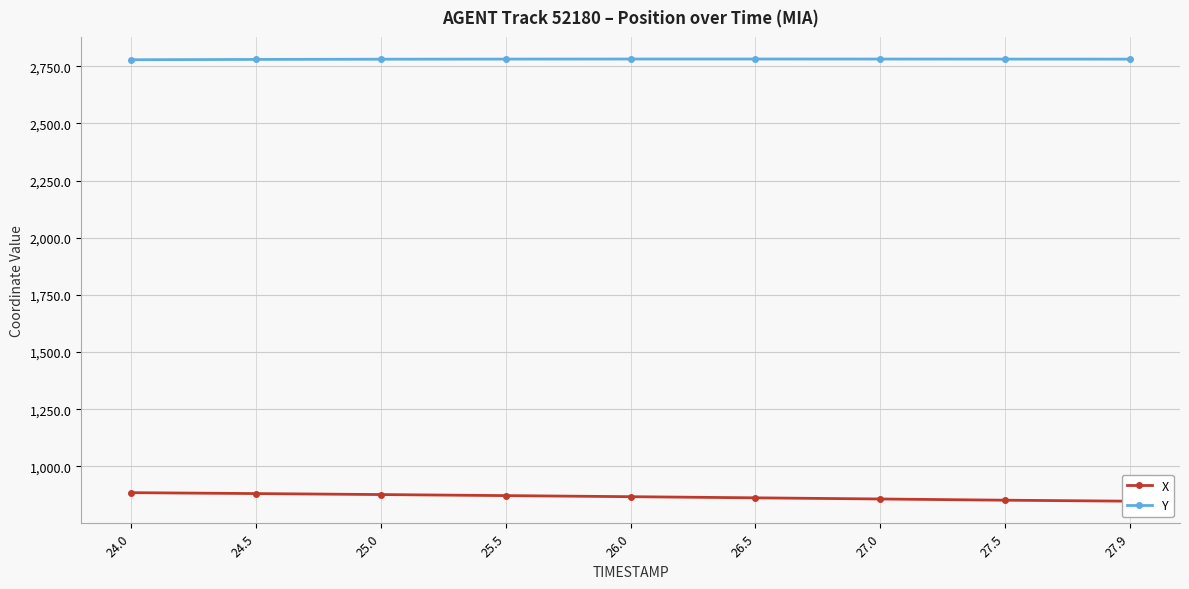

True or false: X and Y intersect in this chart.

False